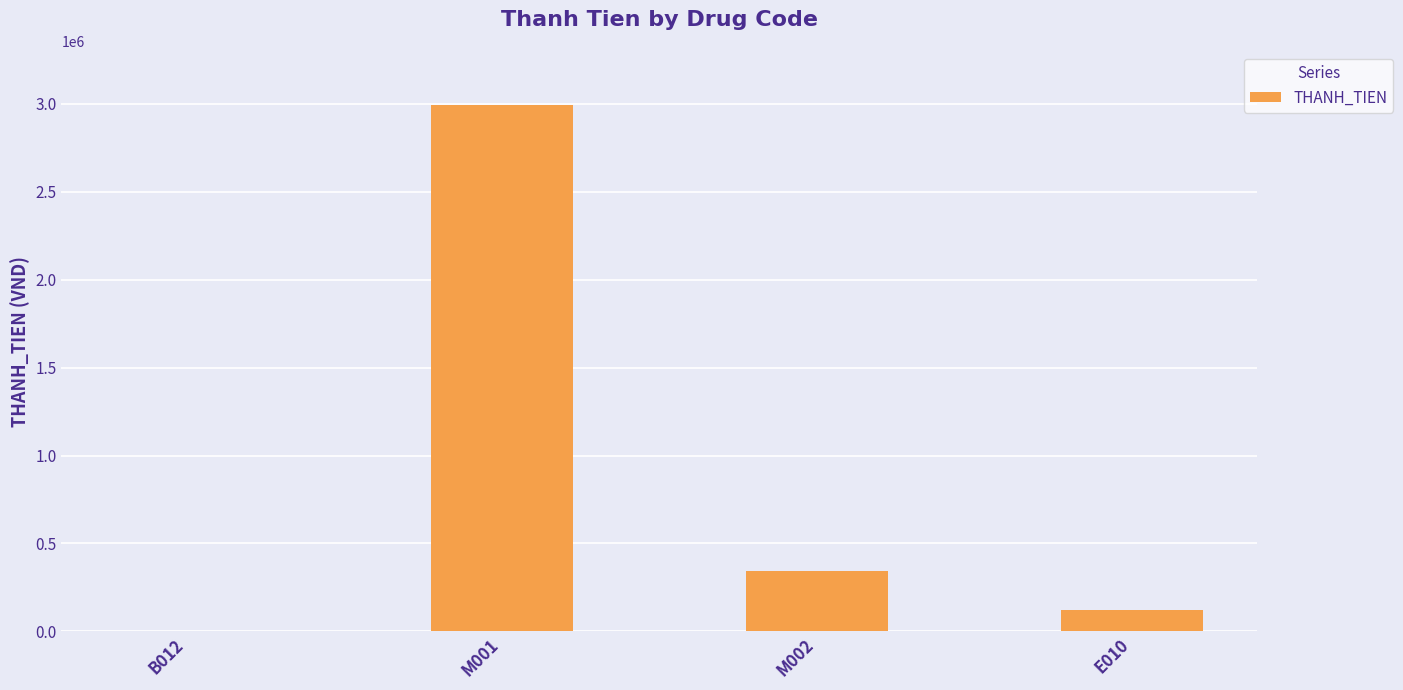

Reading left to right, what are all the values shown in this chart?

0	2990220	345104	120000